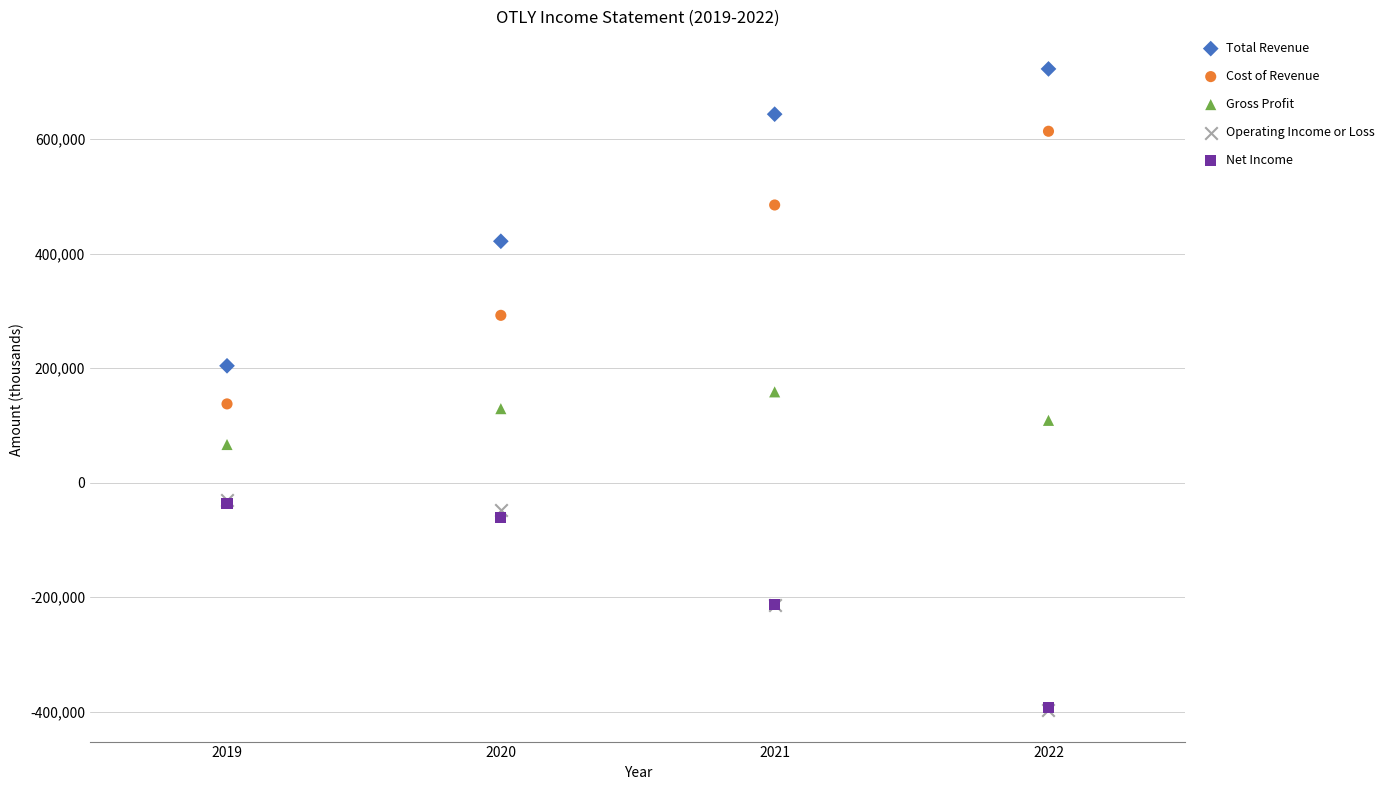

In the Total Revenue series, what Y value is closest to 463100?

421400